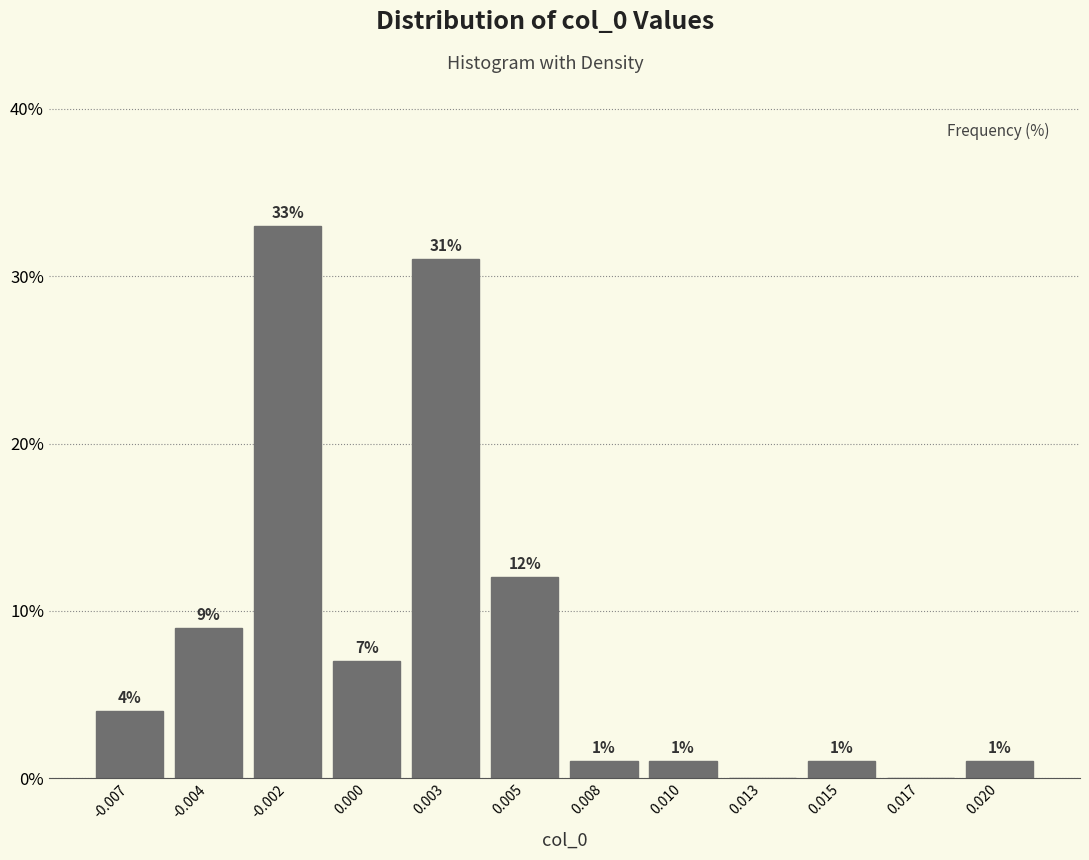

Reading right to left, what are all the values shown in this chart?

0.020=1.0	0.017=0.0	0.015=1.0	0.013=0.0	0.010=1.0	0.008=1.0	0.005=12.0	0.003=31.0	0.000=7.0	-0.002=33.0	-0.004=9.0	-0.007=4.0